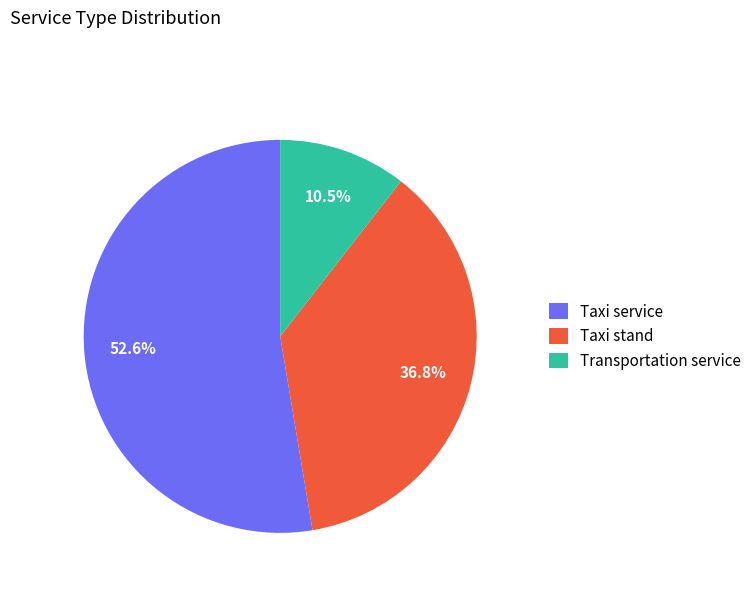

Which slice is the smallest?

Transportation service